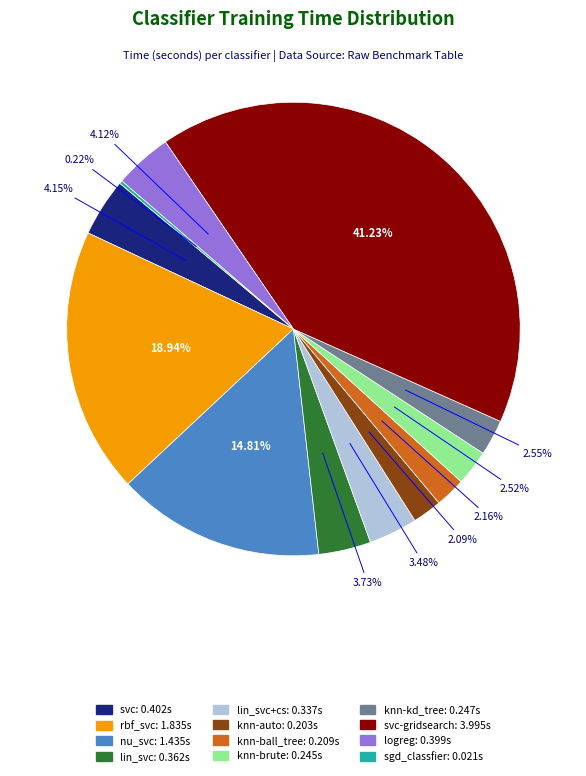

Does any single category account for the majority?

No